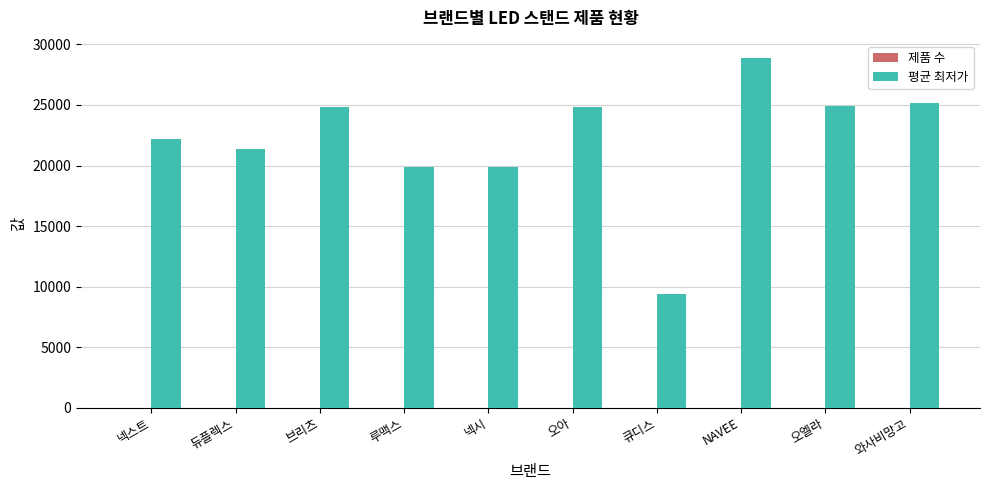

What is the sum of all 평균 최저가 values?

221383